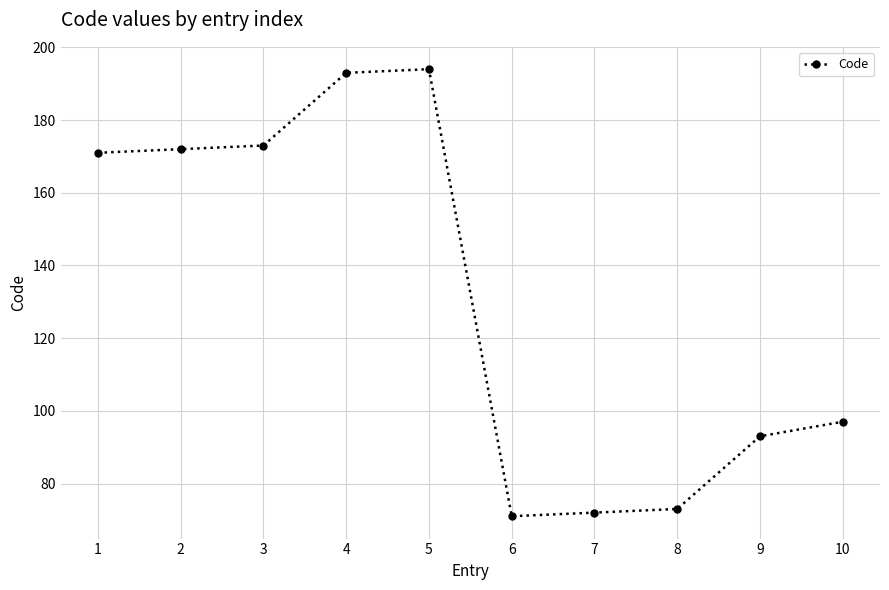

What is the ratio of the value at 2 to the value at 9?

1.8